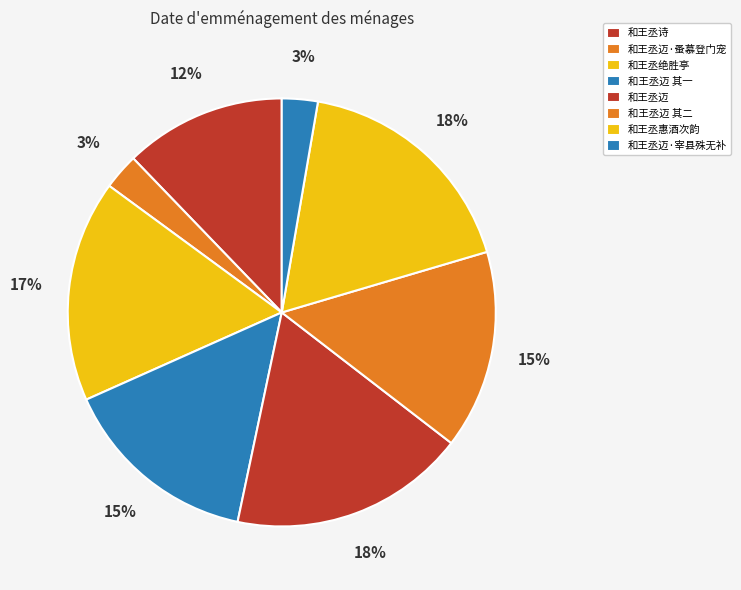

True or false: 和王丞迈·蚤慕登门宠 accounts for 3% of the total.

True